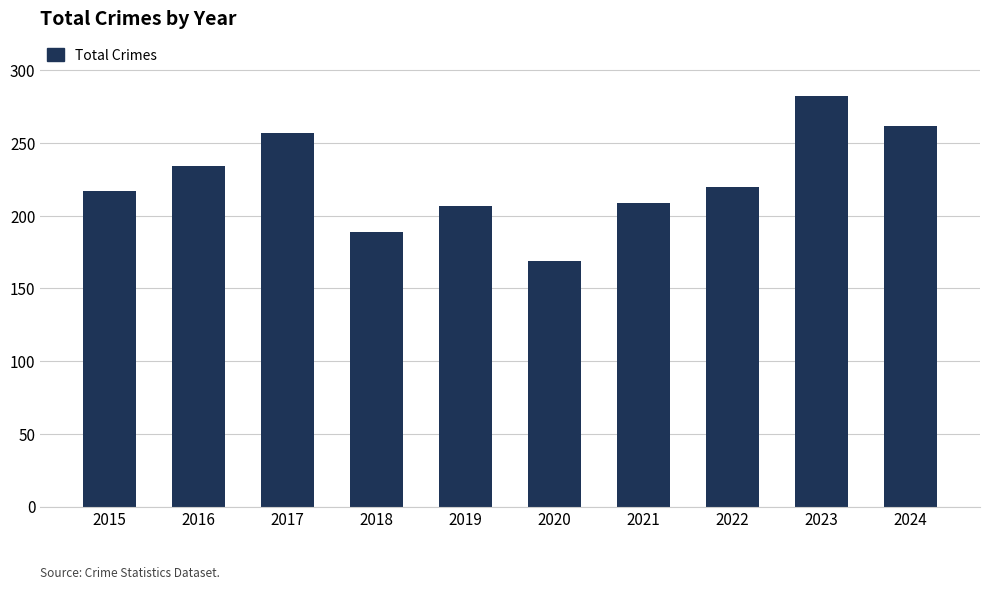

Is it true that the value at 2017 is 257?

True